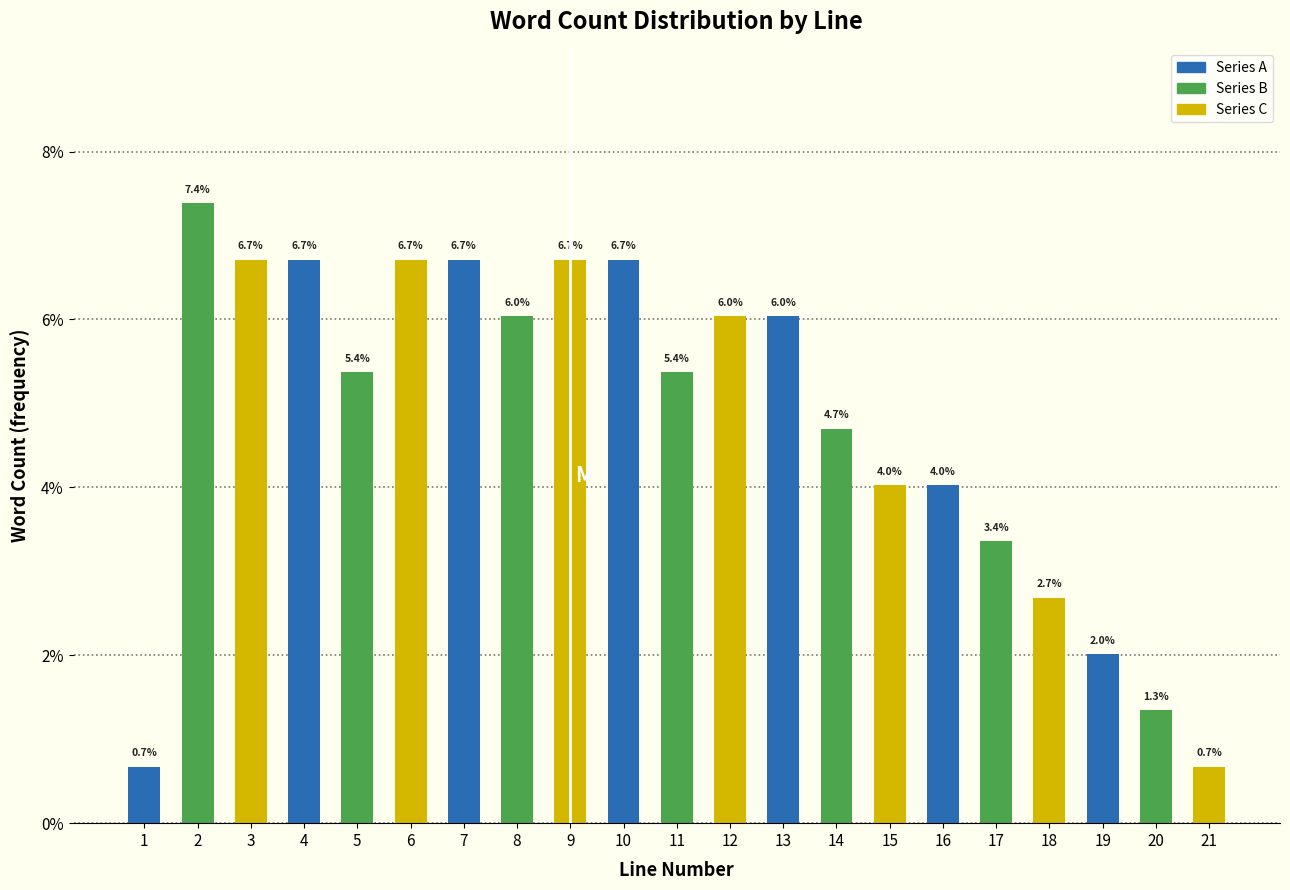

Reading left to right, what are all the values shown in this chart?

0.7	7.4	6.7	6.7	5.4	6.7	6.7	6.0	6.7	6.7	5.4	6.0	6.0	4.7	4.0	4.0	3.4	2.7	2.0	1.3	0.7